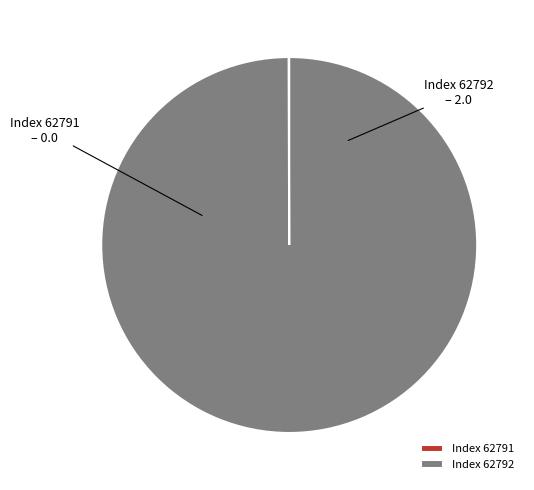

Is it true that Index 62792 is 100% of the pie?

True